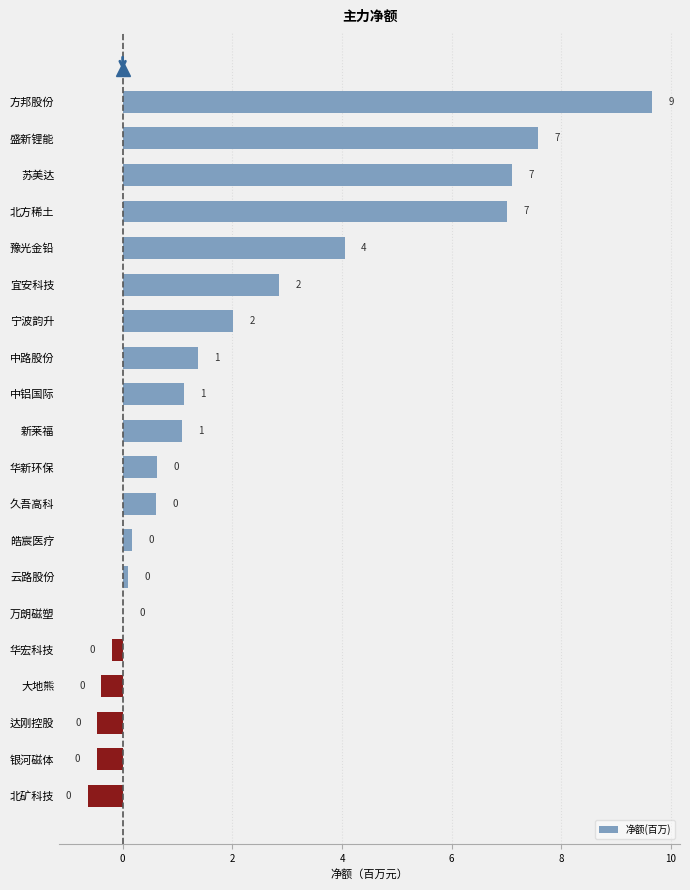

How many data points does each series have?

20